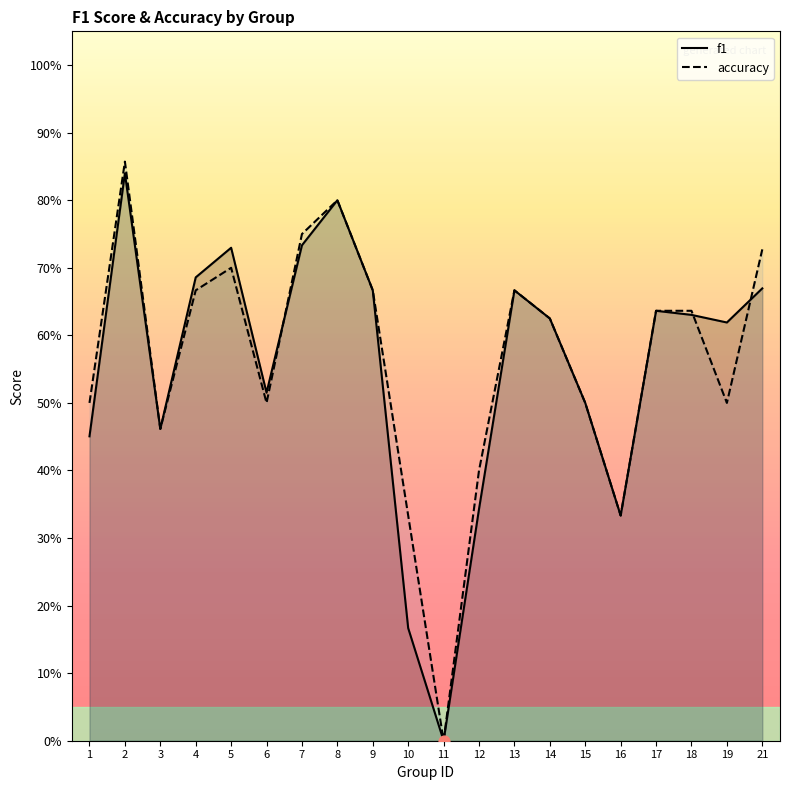

At which category is the sum across all series the highest?

2